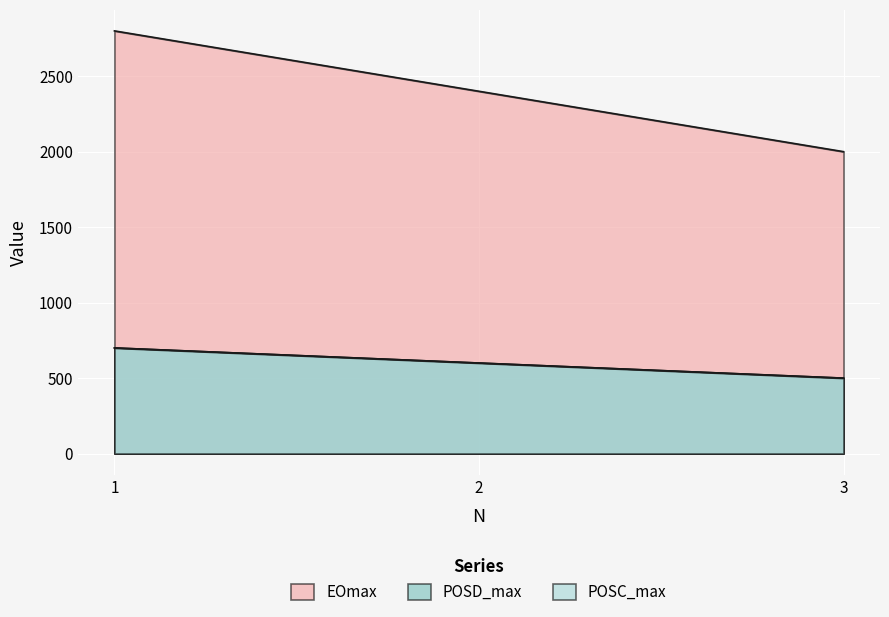

Which series changed the most between 1 and 3?

EOmax